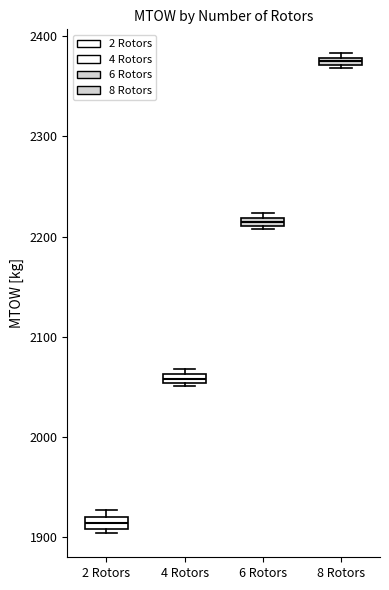

Where is the lower edge of the box for 6 Rotors on the y-axis? The values are not printed on the chart, so give them approximately, as read against the axis.

2210